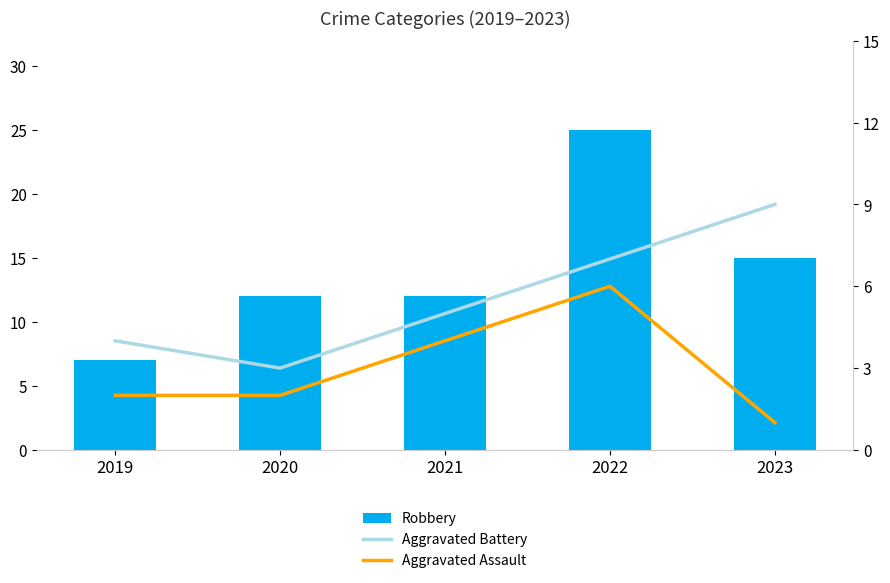

What are all the series names shown in the legend?

Robbery, Aggravated Battery, Aggravated Assault